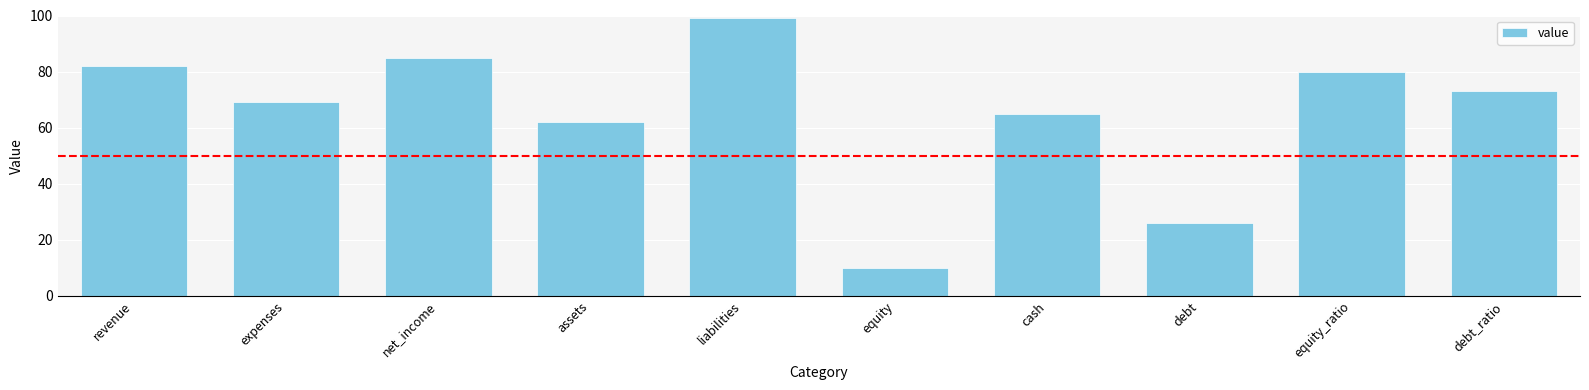

Which label corresponds to the smallest value in the chart?

equity